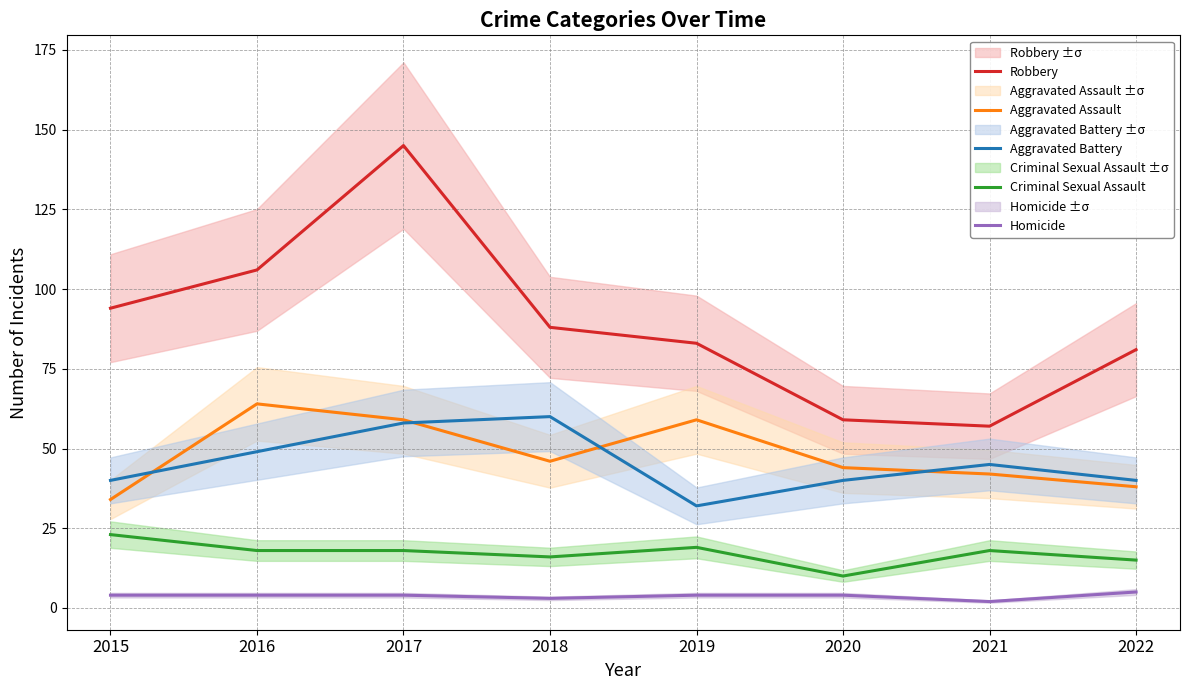

What is the maximum value for Robbery?

145